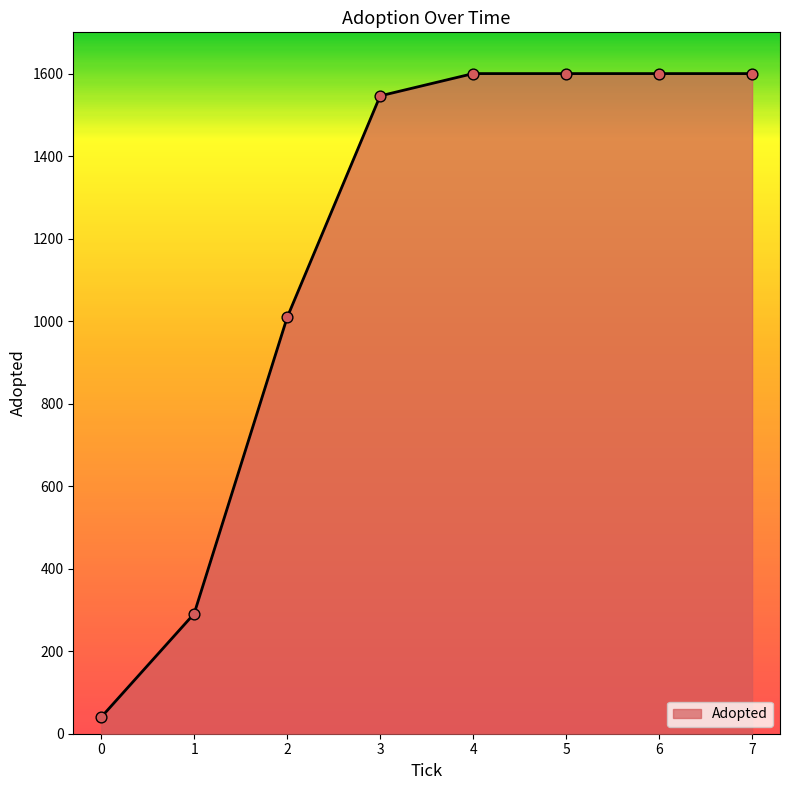

Approximately how many times larger is the value at 3 compared to 5?

1.0